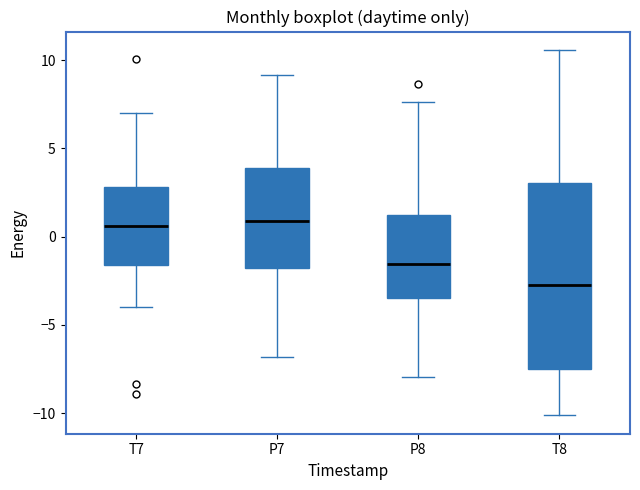

Reading left to right, transcribe this box plot: for each box, give where its median line is, the range the box spans, and where its two whiskers end, as read against the y-axis. The values are not printed on the chart, so give them approximately, as read against the axis.

T7: median 0.5, box -1.5 to 3.0, whiskers -4.0 to 7.0
P7: median 1.0, box -2.0 to 4.0, whiskers -7.0 to 9.0
P8: median -1.5, box -3.5 to 1.0, whiskers -8.0 to 7.5
T8: median -2.5, box -7.5 to 3.0, whiskers -10.0 to 10.5